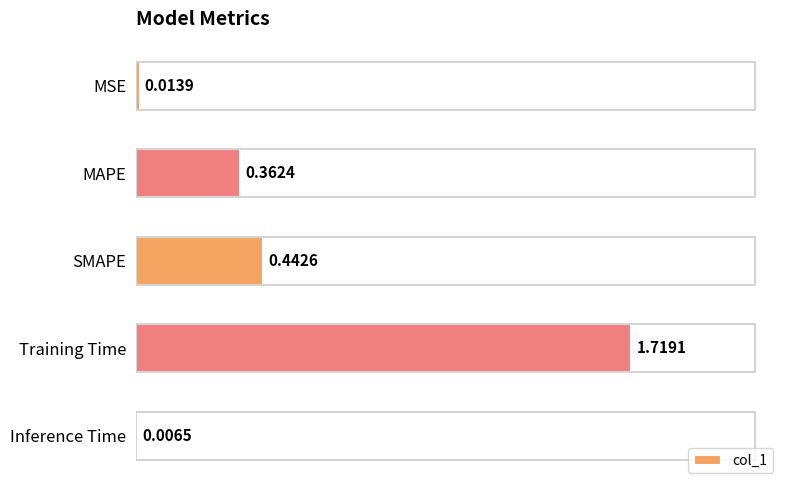

Which label corresponds to the largest value in the chart?

Training Time